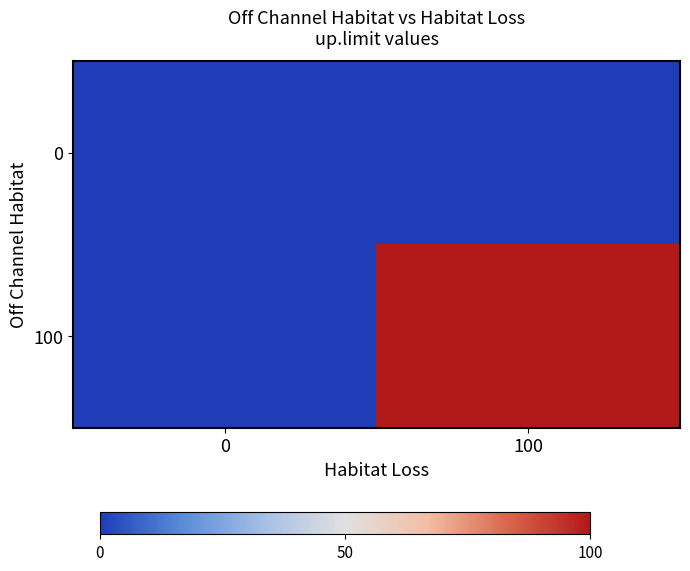

At which category is the sum across all series the highest?

100